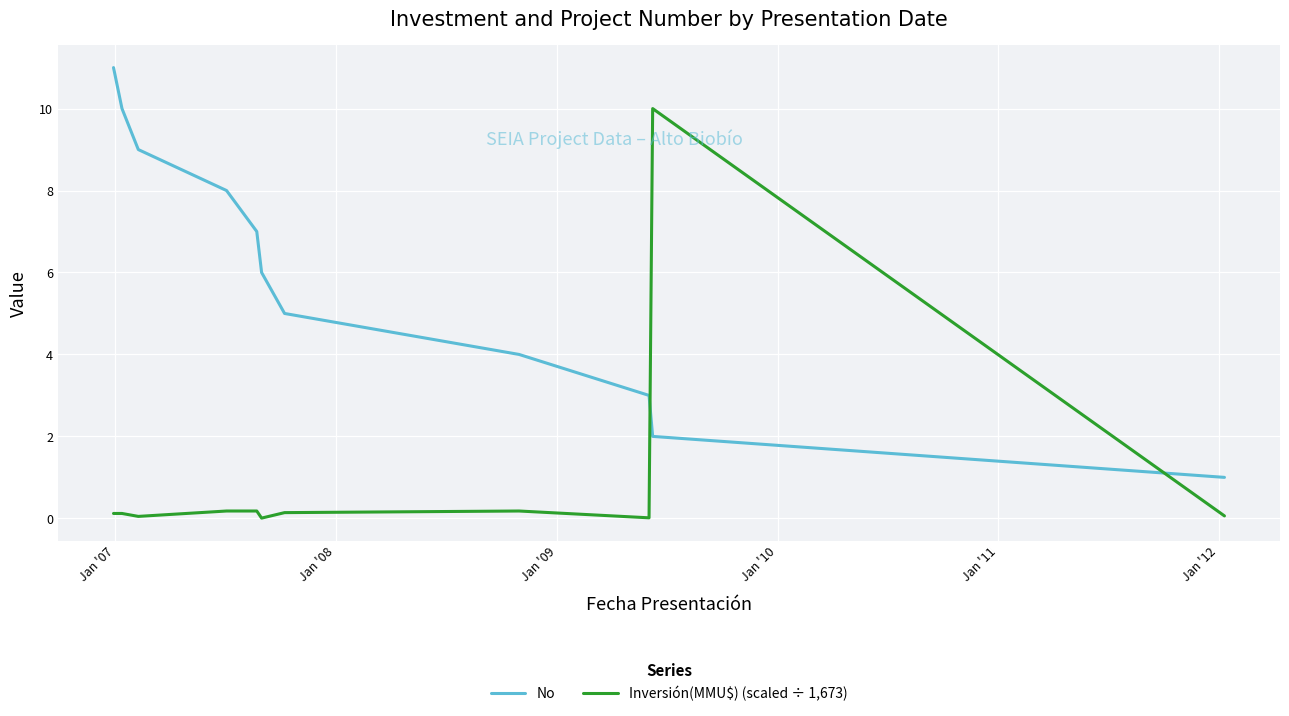

True or false: Inversión(MMU$) (scaled ÷ 1,673) and No intersect in this chart.

True